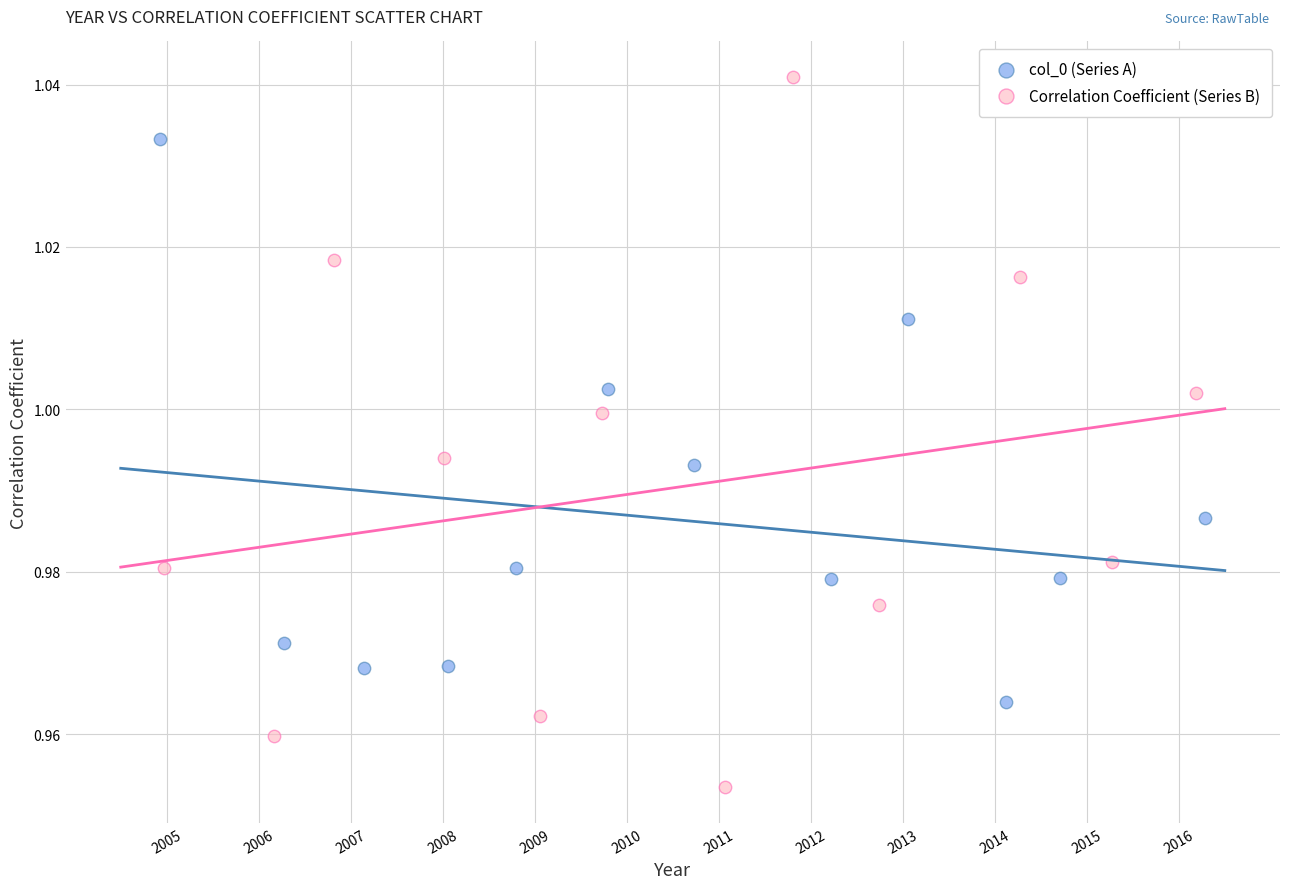

Which series has the widest spread of Y values?

Correlation Coefficient (Series B)